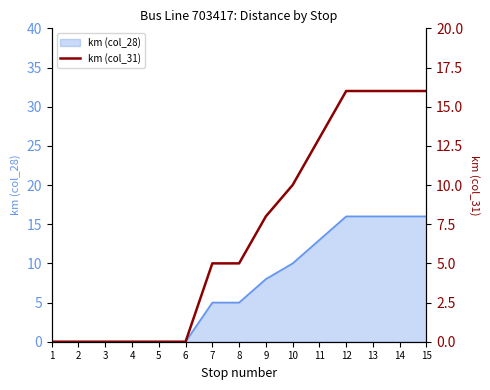

How many values are above zero?

9